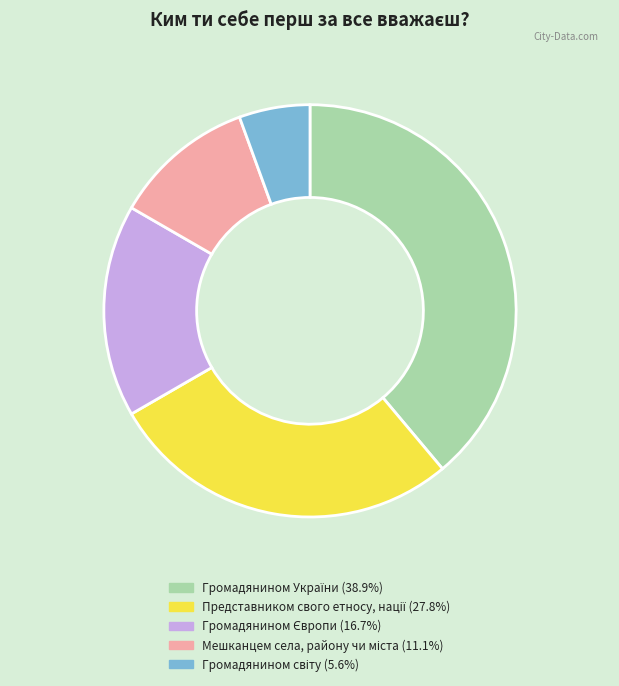

Is there a majority slice in this chart?

No